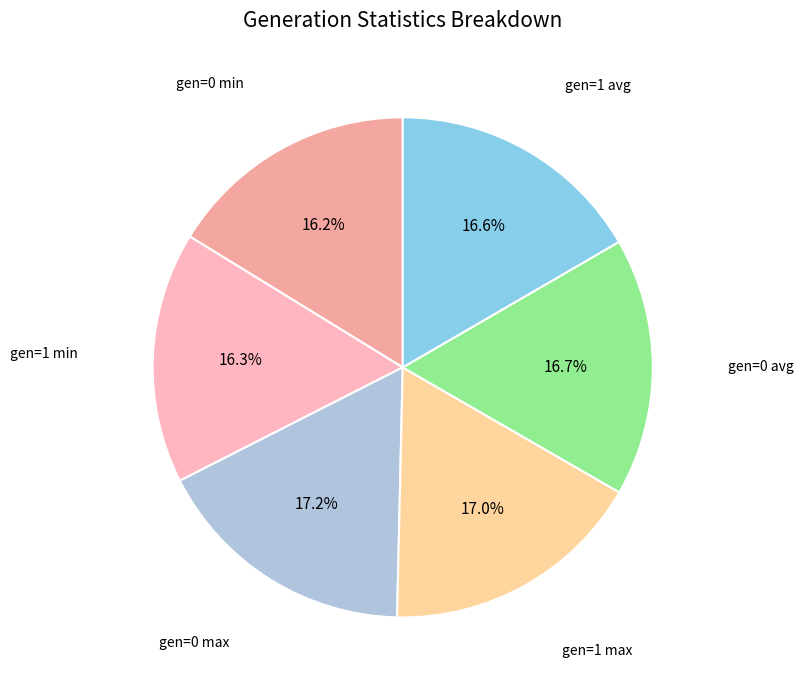

How many segments does this pie chart have?

6